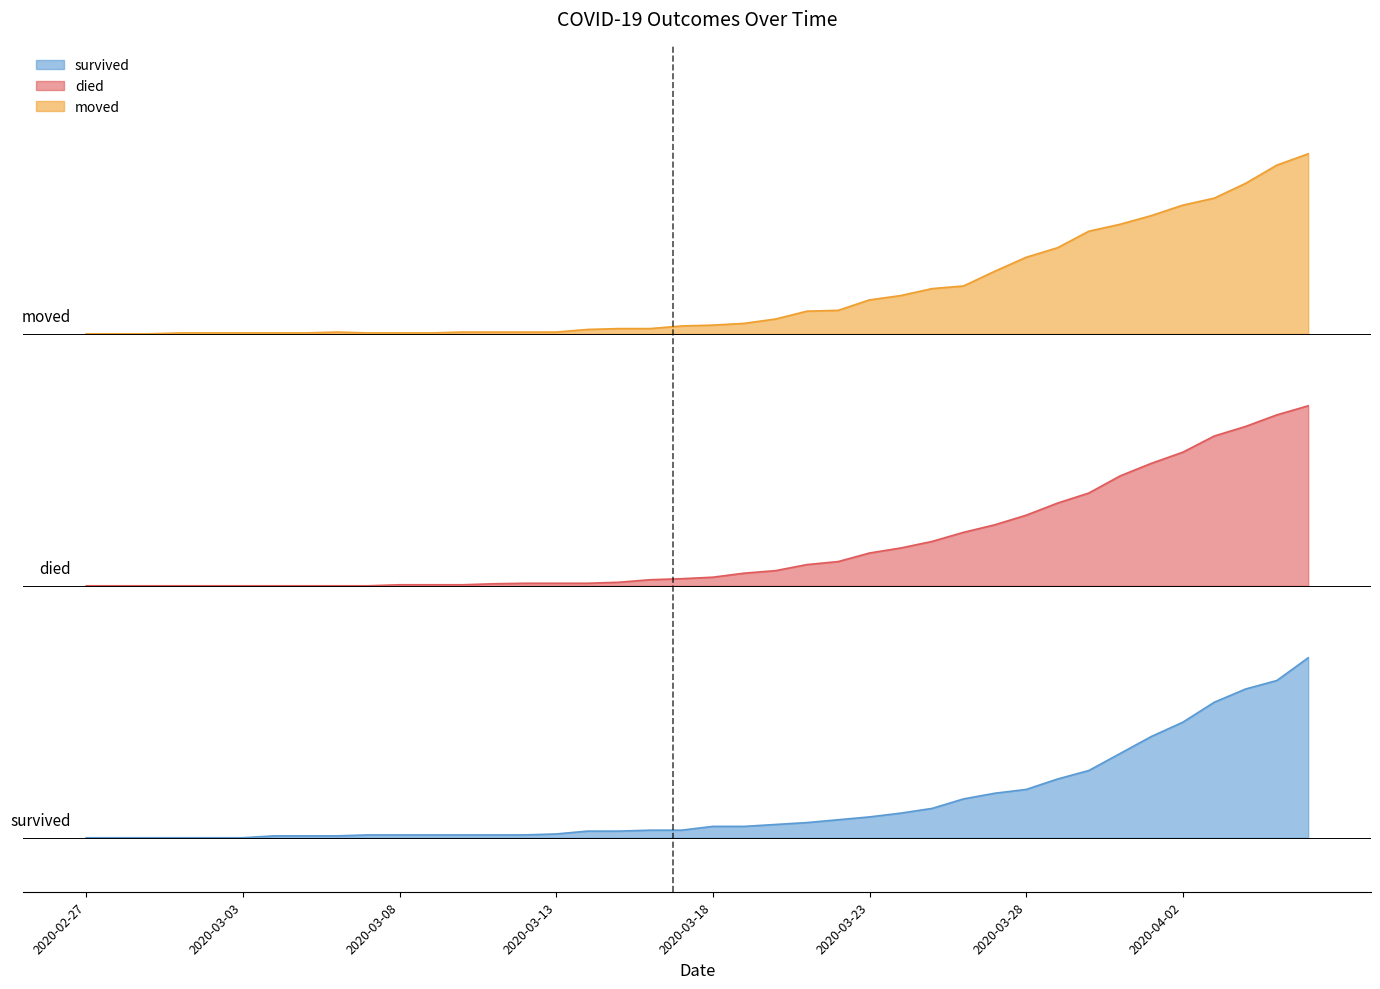

What is the greatest value displayed?

3.8